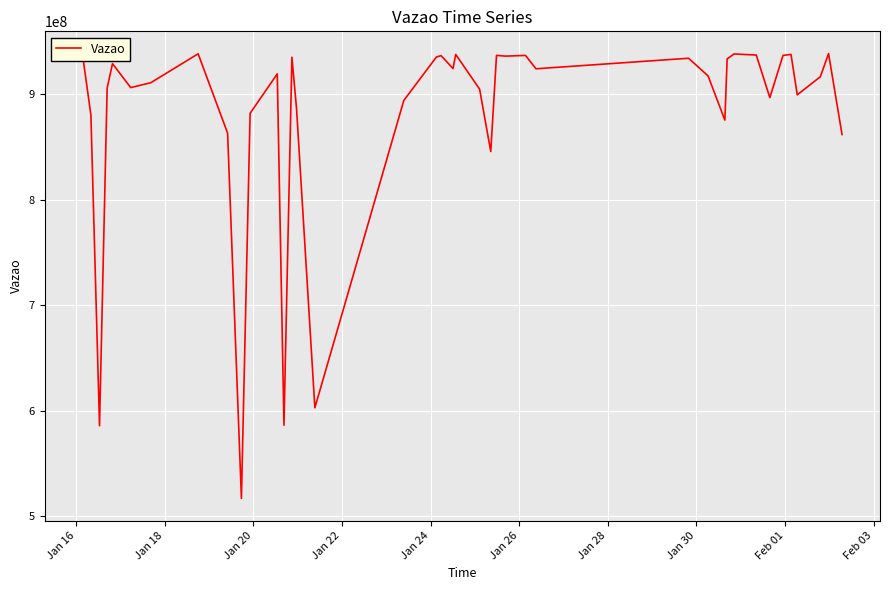

Does the chart display data point markers on the line(s)?

No